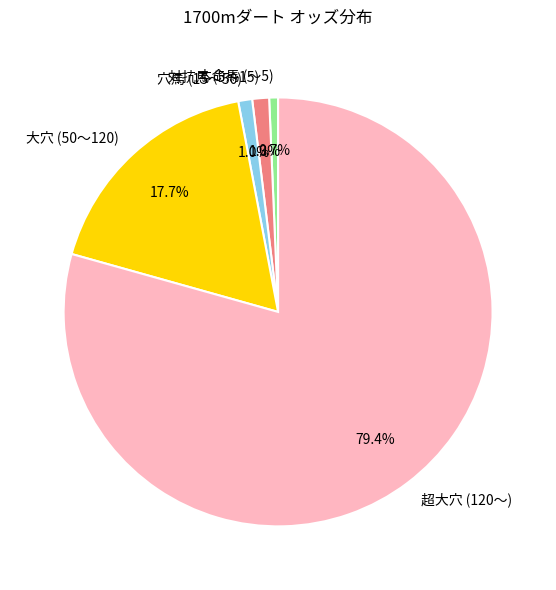

How many slices are in this pie chart?

5